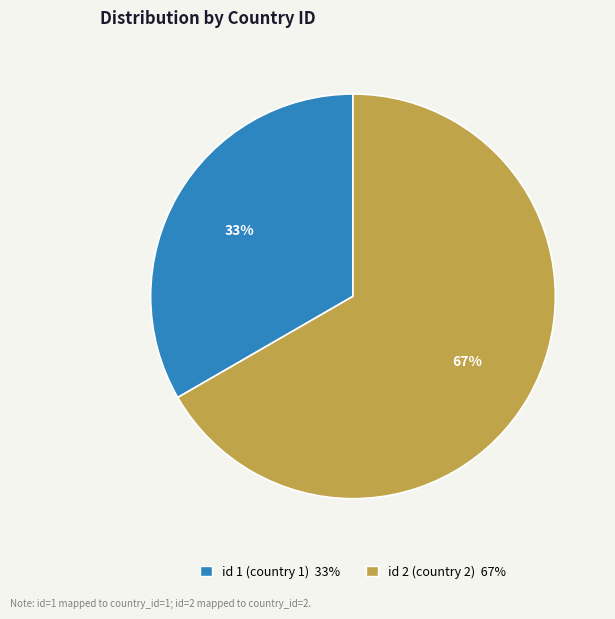

Does any single category account for the majority?

Yes